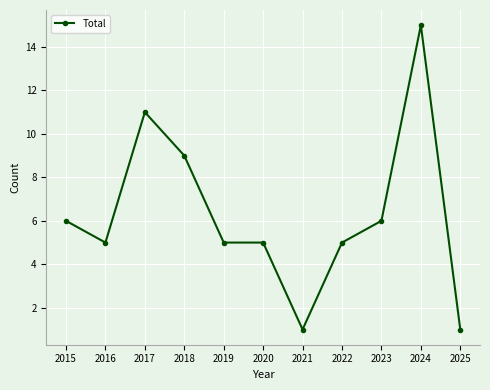

Reading left to right, what are all the values shown in this chart?

2015=6	2016=5	2017=11	2018=9	2019=5	2020=5	2021=1	2022=5	2023=6	2024=15	2025=1